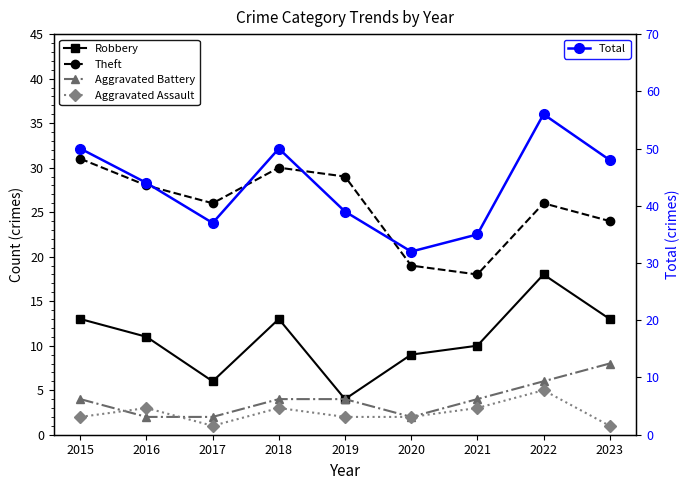

What is the approximate value of Robbery at 2016, to the nearest 5?

10